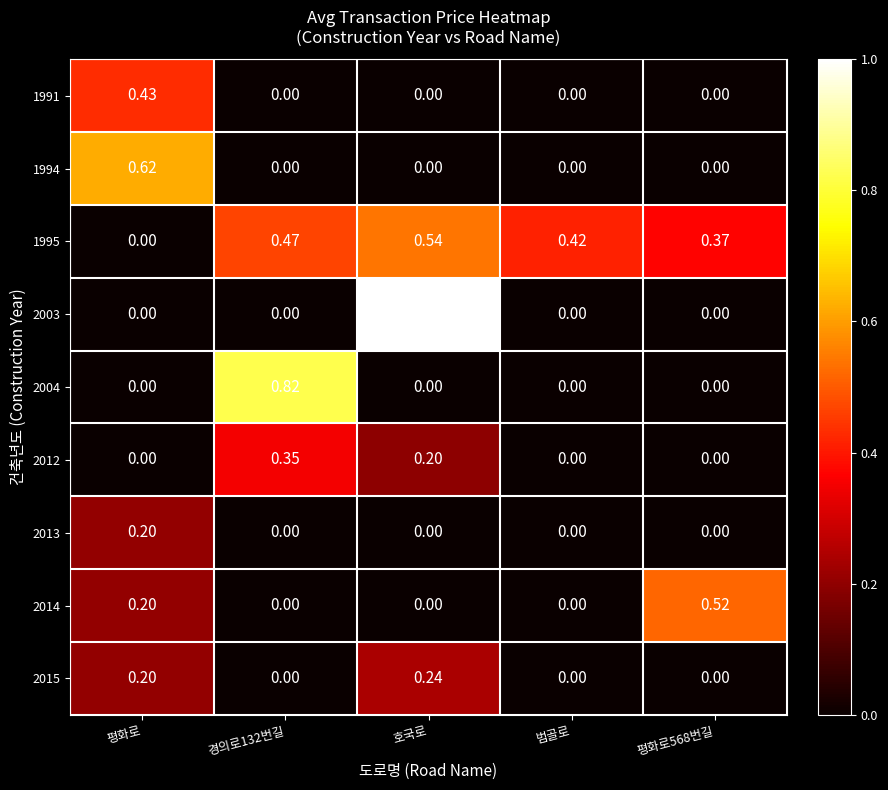

Which category has the highest value across all series?

호국로